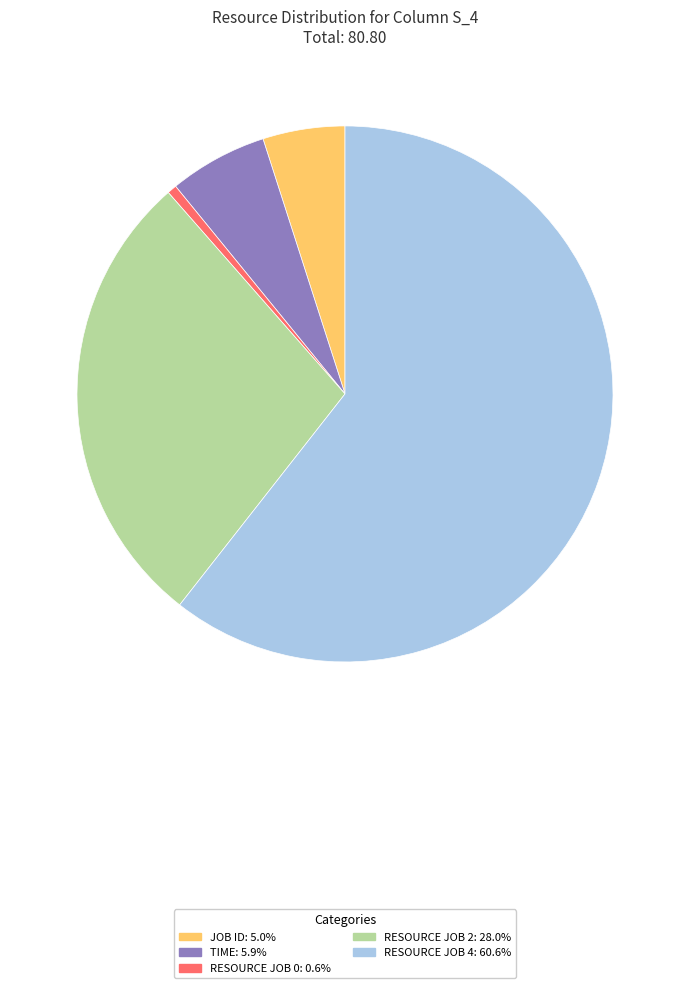

How many segments does this pie chart have?

5